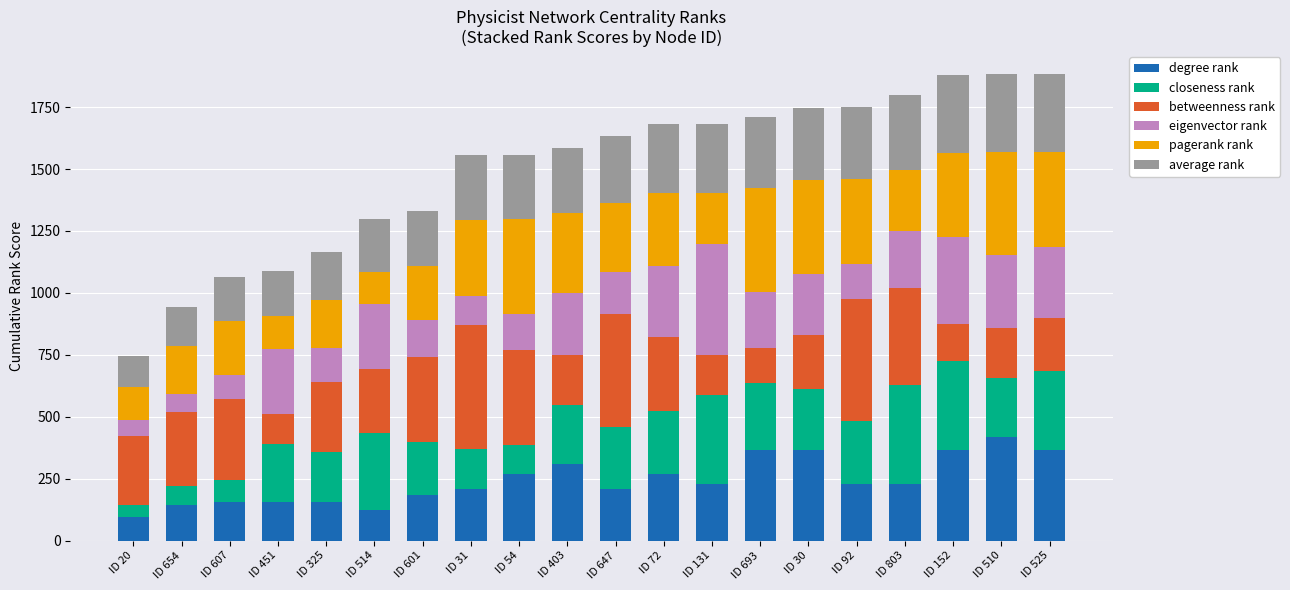

How many distinct data groups are displayed?

6